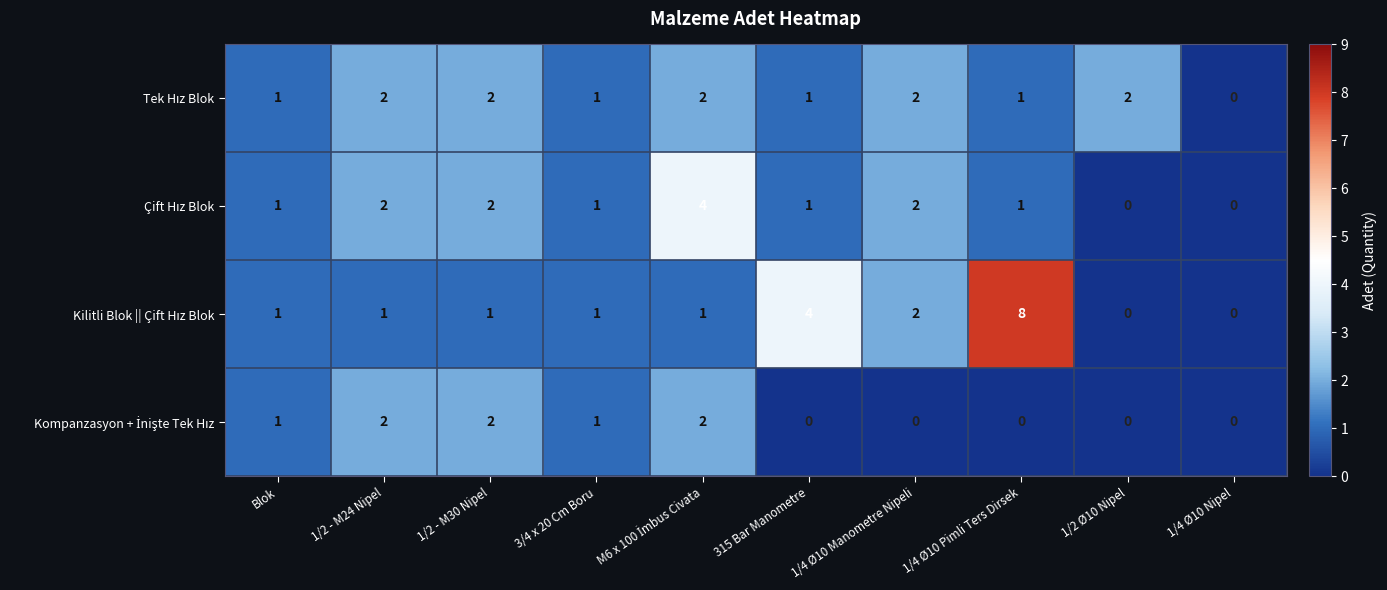

How many categories are shown in the chart?

10